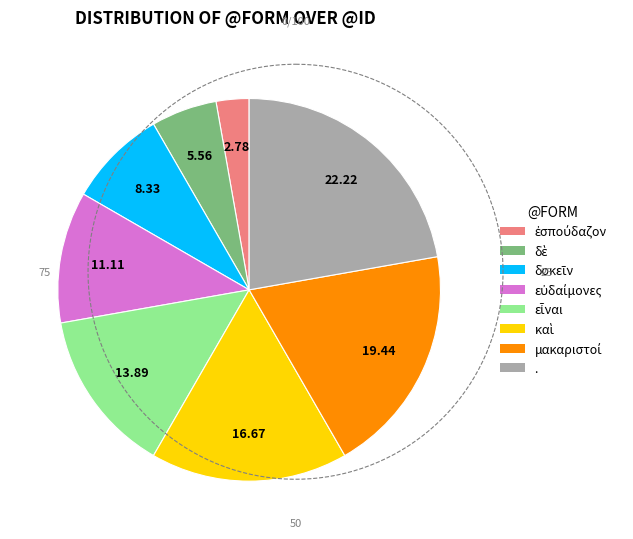

Is there any slice that represents more than half of the pie?

No